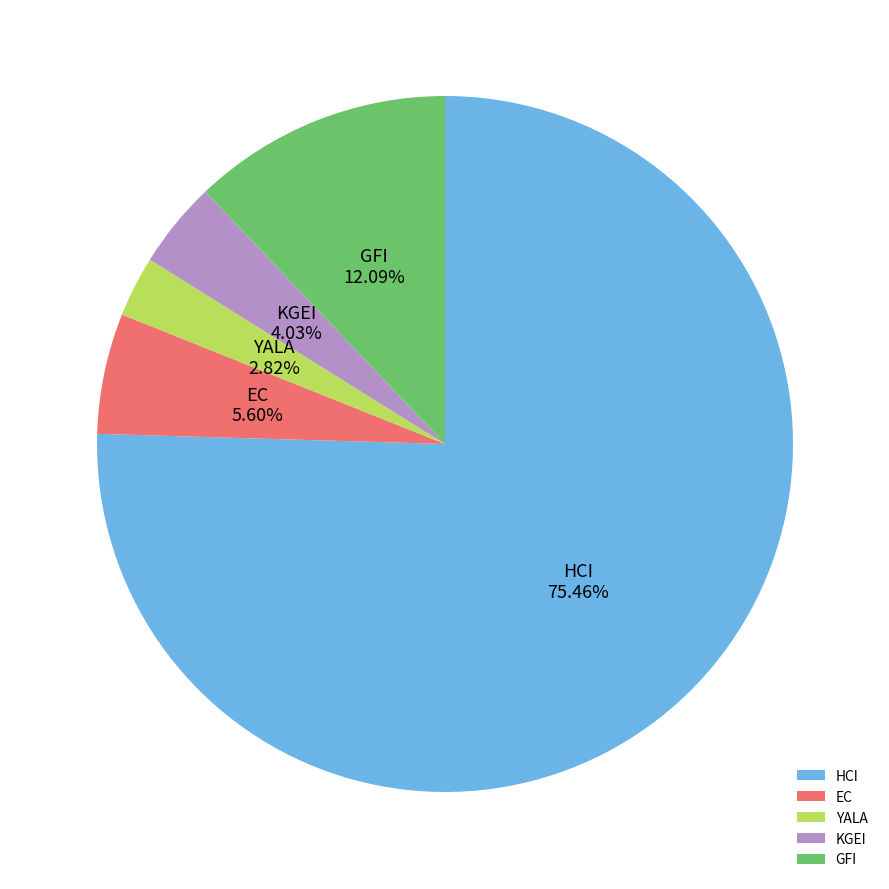

How much of the chart is everything except KGEI?

96.0%